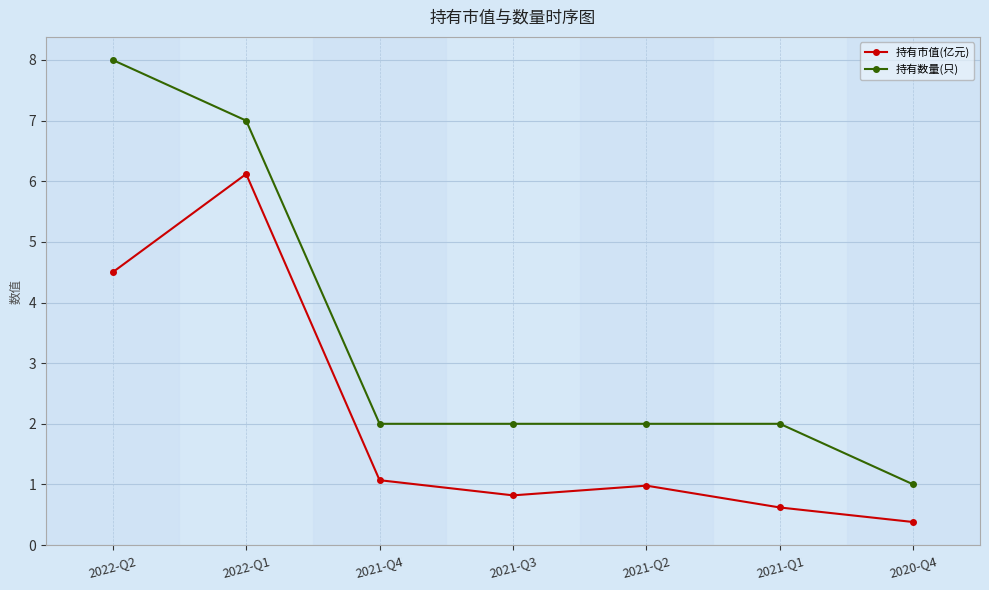

At which label is 持有市值(亿元) closest to 3?

2022-Q2